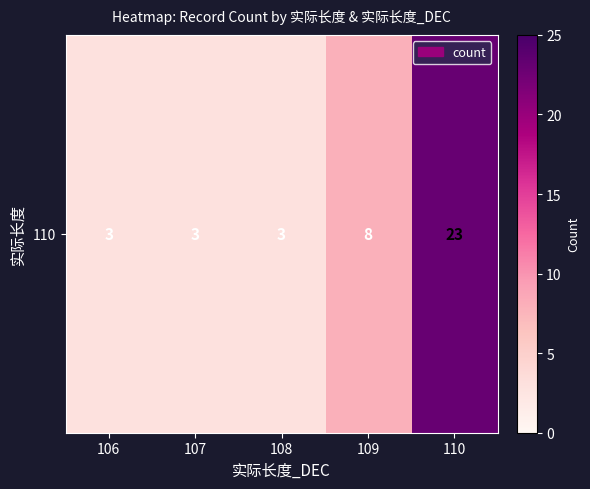

Reading left to right, extract all data points from this chart.

3	3	3	8	23